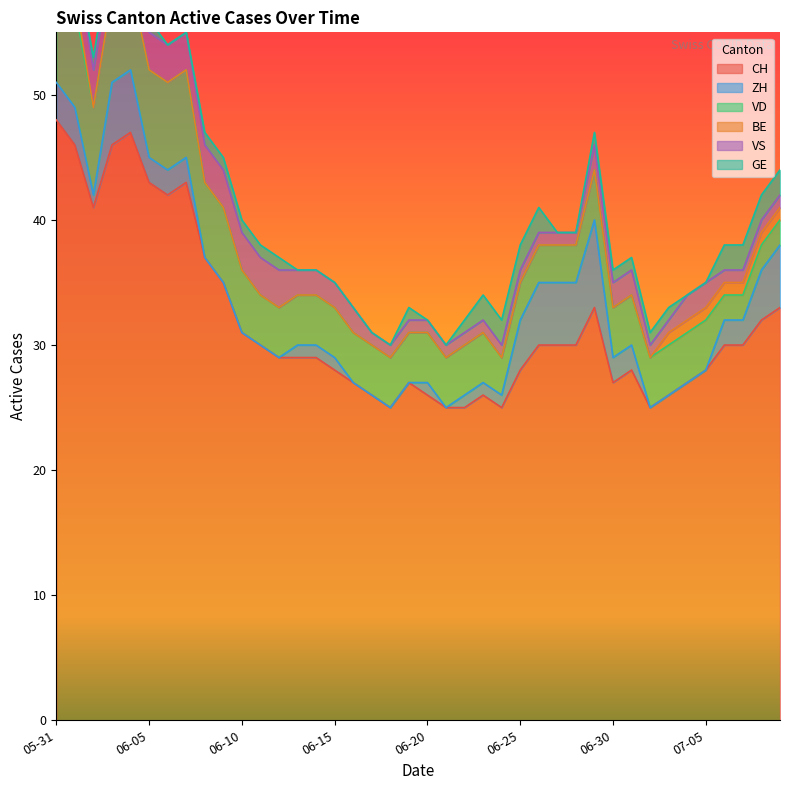

Between which two adjacent categories do ZH and GE first intersect?

7 and 8